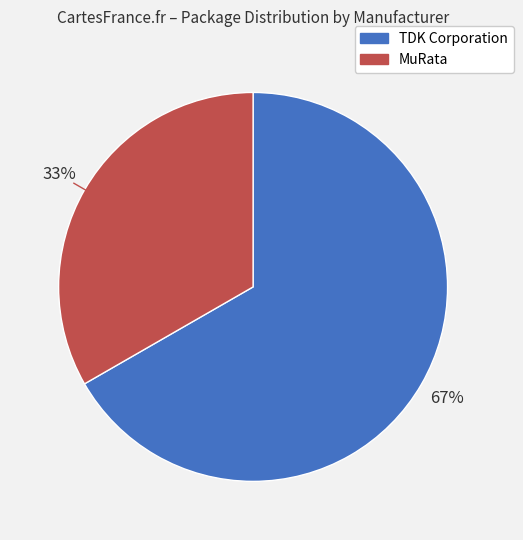

How many segments does this pie chart have?

2